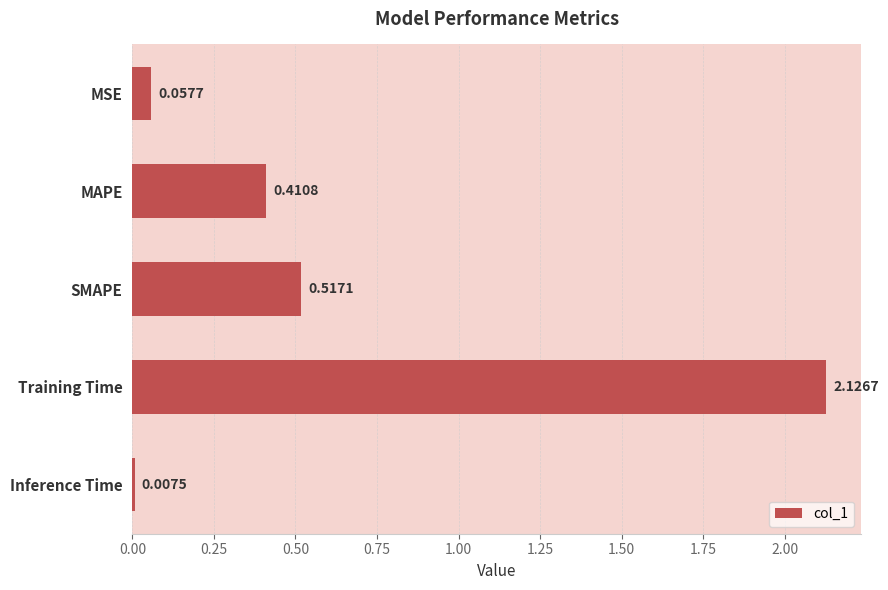

What is the difference between the values at SMAPE and Training Time?

1.6